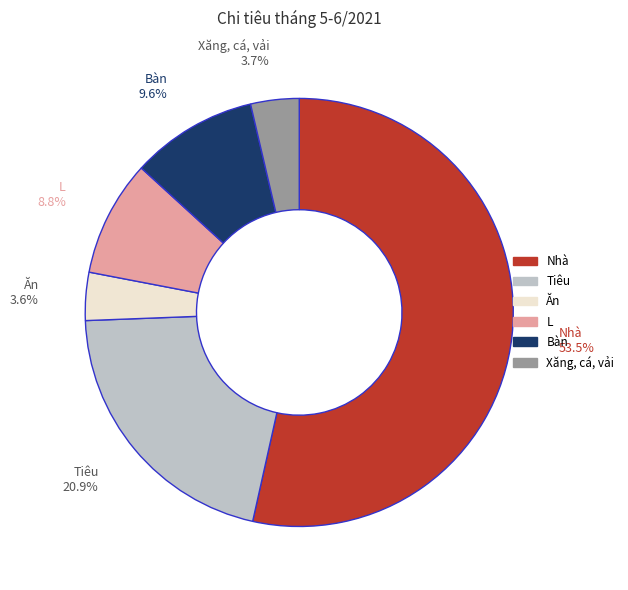

To the nearest percent, what is the difference between the Tiêu and Xăng, cá, vải slice percentages?

17%